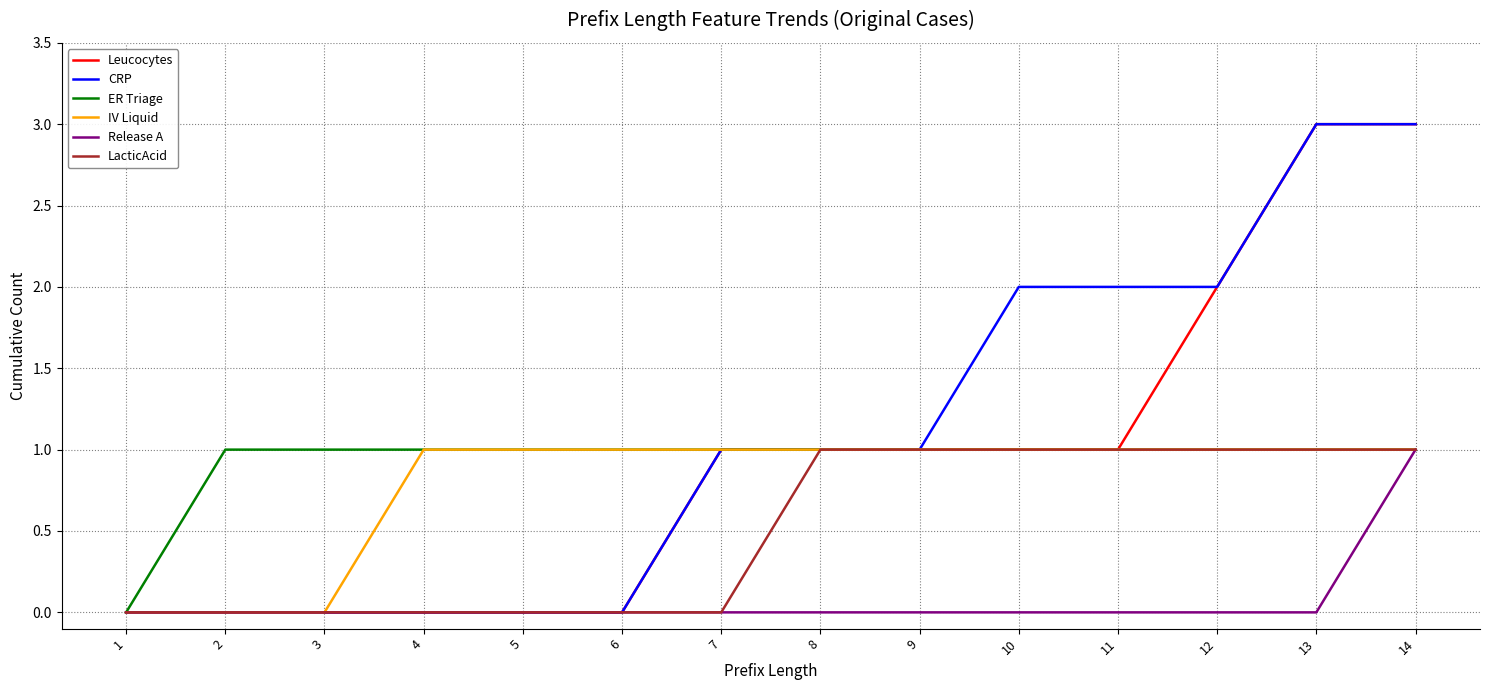

The ER Triage series shows 1 at 9. True or false?

True